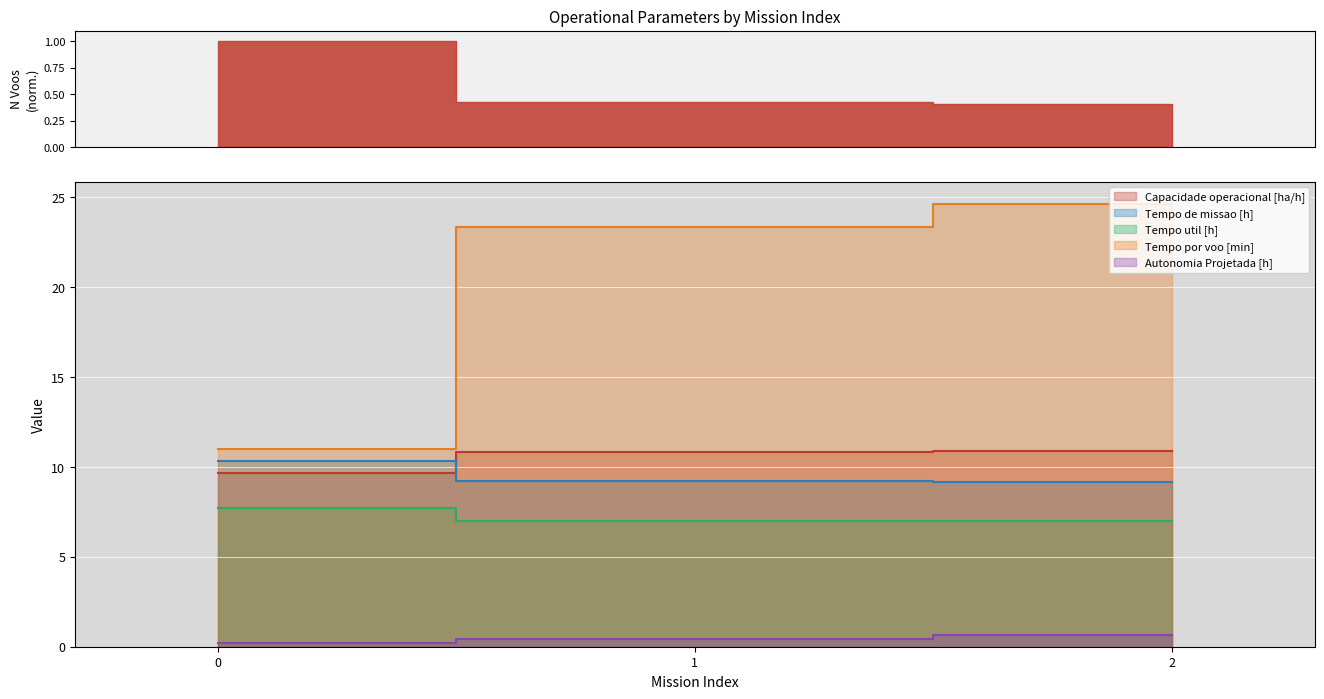

Reading left to right, extract all data points from this chart.

Capacidade operacional [ha/h]: 9.7	10.9	10.9
Tempo de missao [h]: 10.3	9.2	9.2
Tempo util [h]: 7.7	7.0	7.0
Tempo por voo [min]: 11.0	23.4	24.6
Autonomia Projetada [h]: 0.2	0.4	0.6